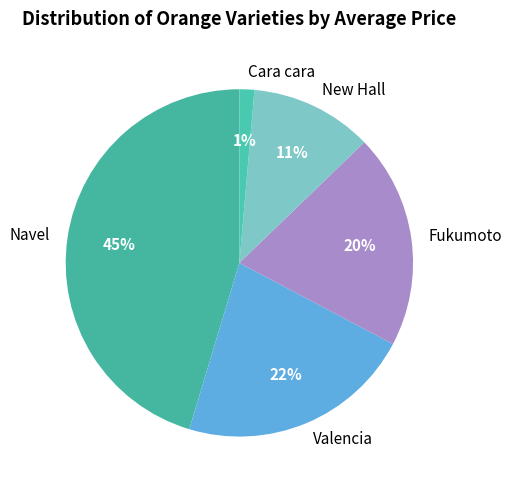

Which category has the smallest portion of the pie?

Cara cara